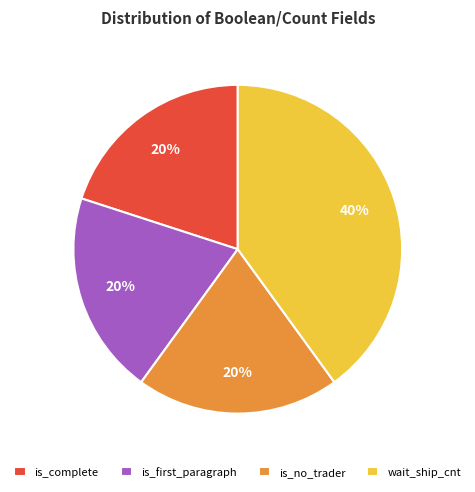

Which slice is the largest?

wait_ship_cnt